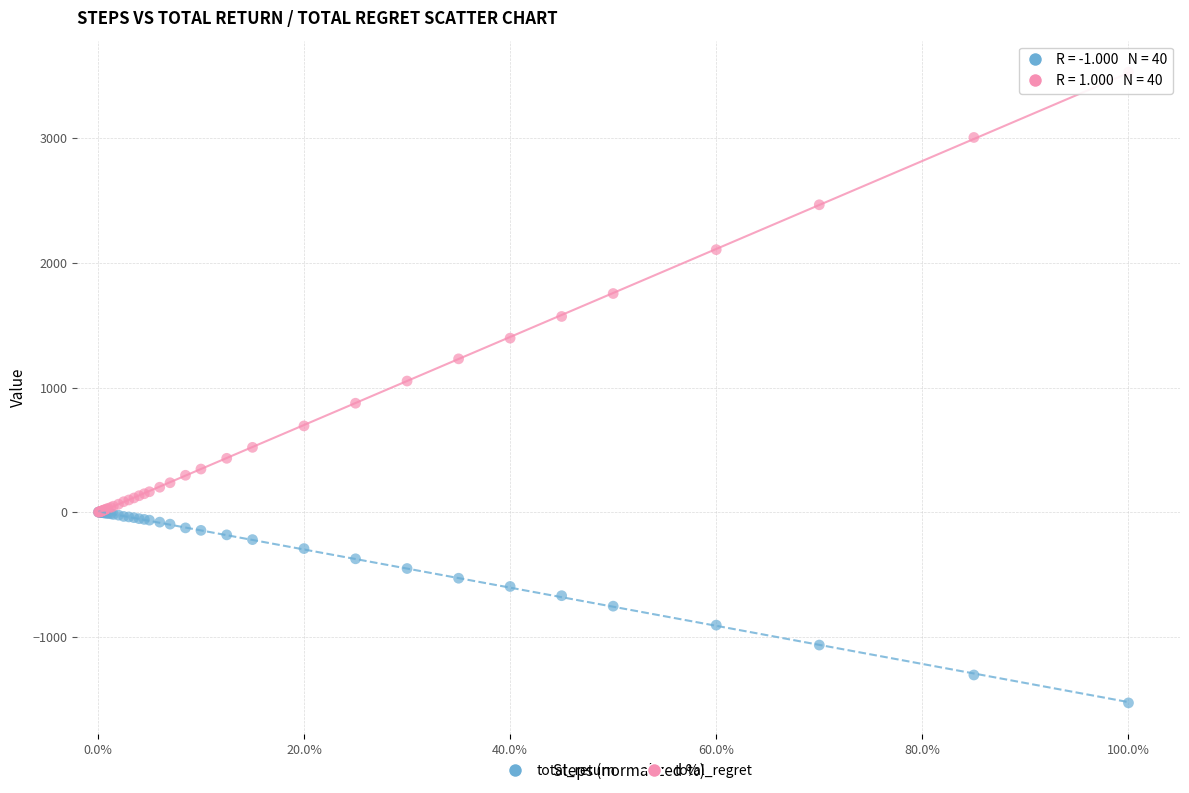

What are all the series names shown in the legend?

total_return, total_regret